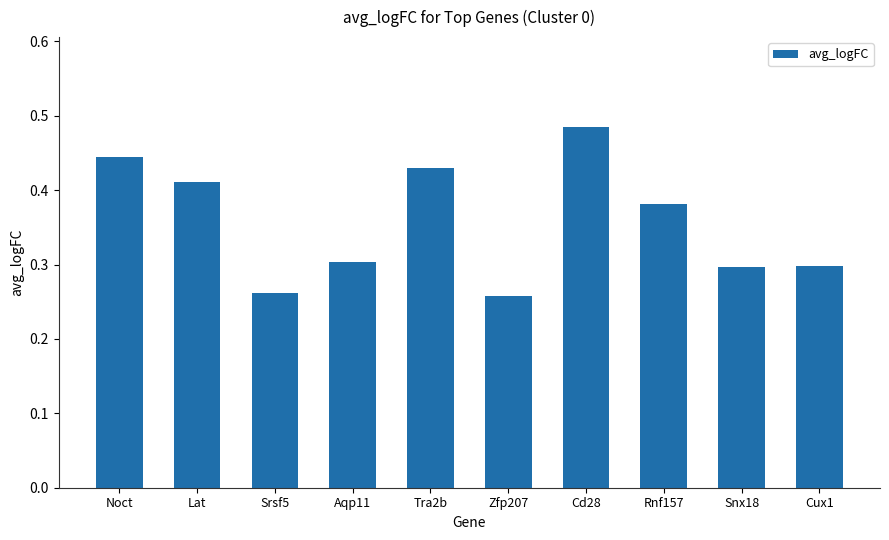

Which category has the highest value across all series?

Cd28